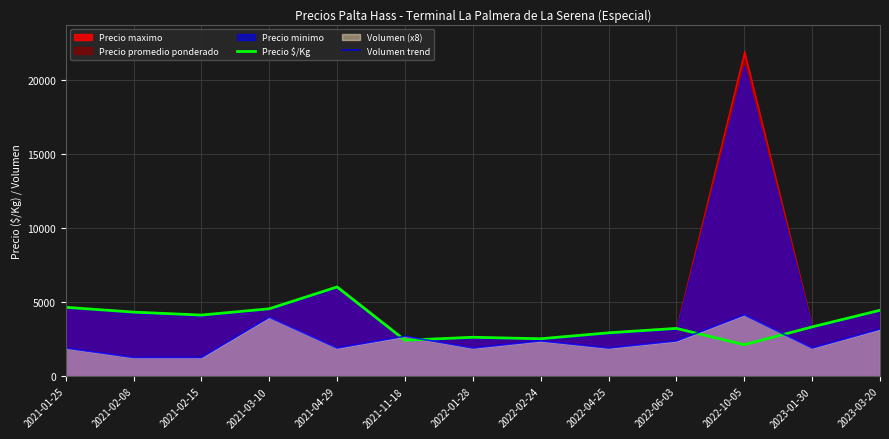

What is the sum of all Precio $/Kg values?

47625